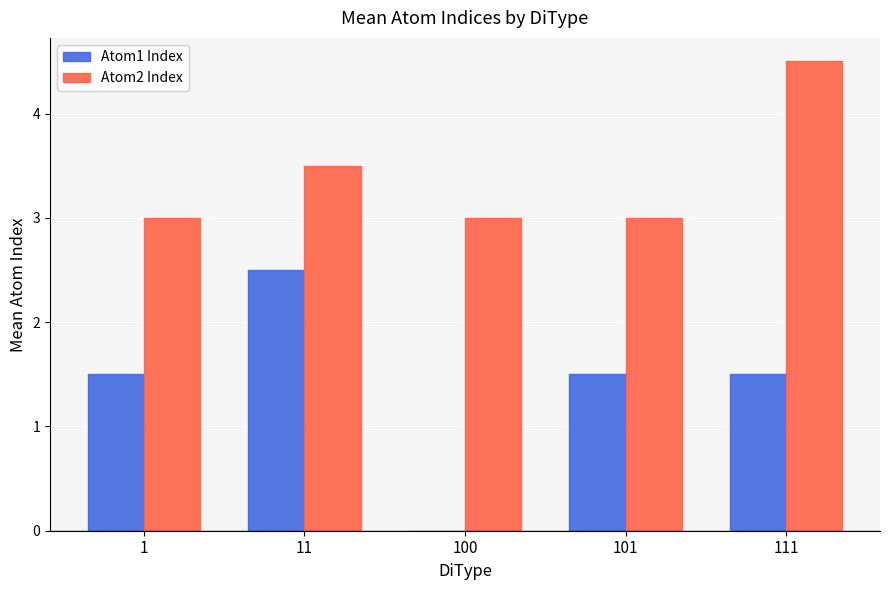

What is the sum of the Atom1 Index values at 100 and 101?

1.5